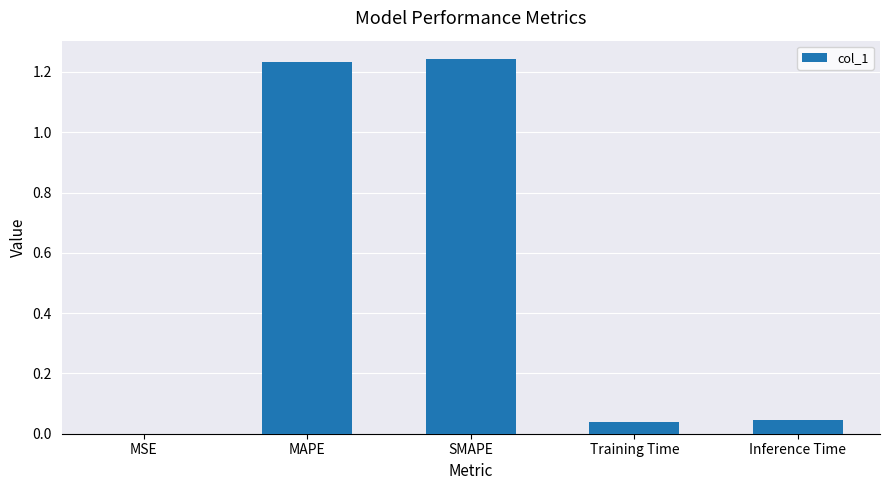

Between SMAPE and Inference Time, which is larger?

SMAPE